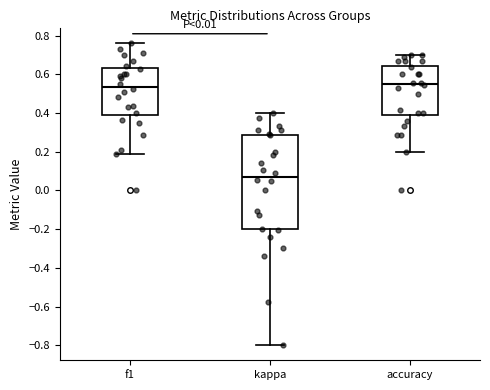

Which box is the tallest, from its lower edge to its upper edge?

kappa